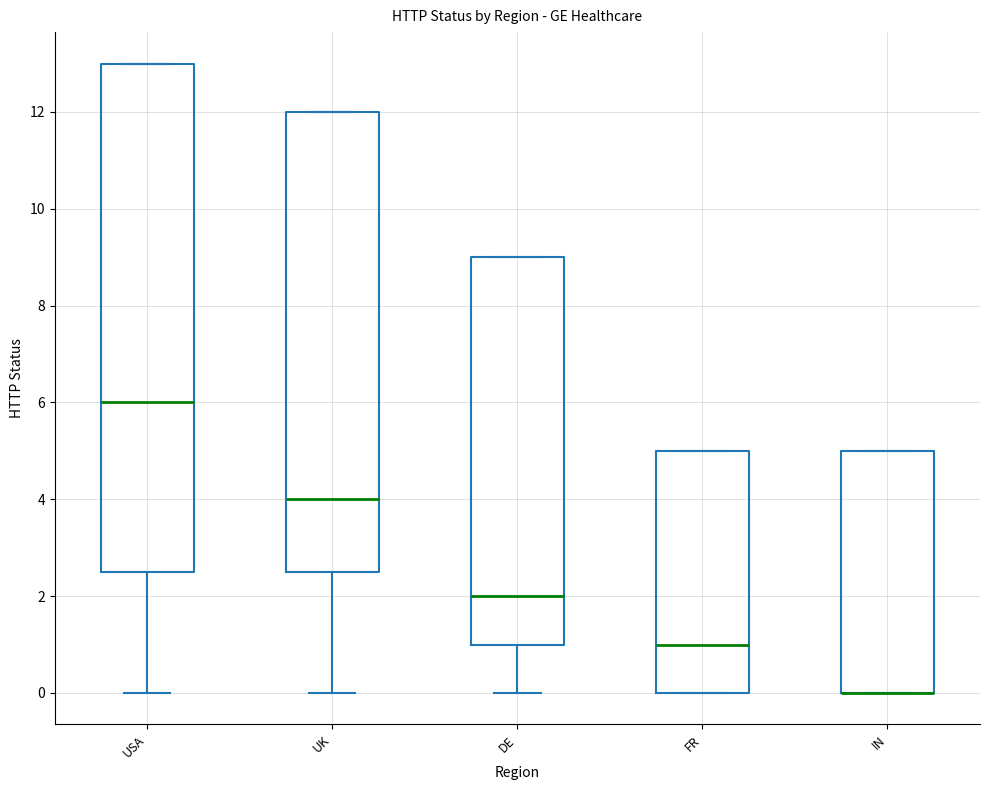

Where does the median line of the box for UK sit on the y-axis? The values are not printed on the chart, so give them approximately, as read against the axis.

4.0